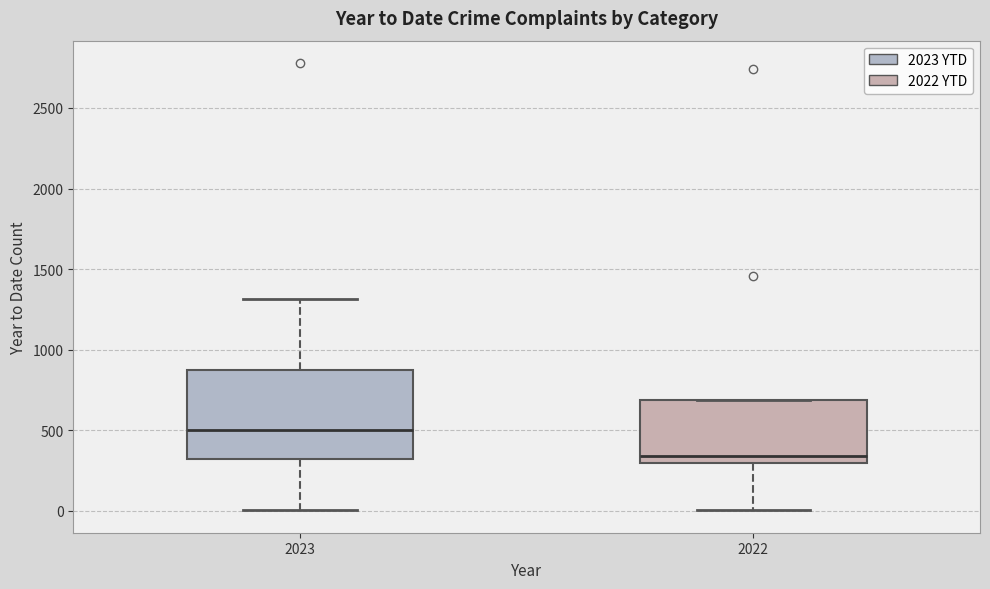

Which box's median line is the highest?

2023